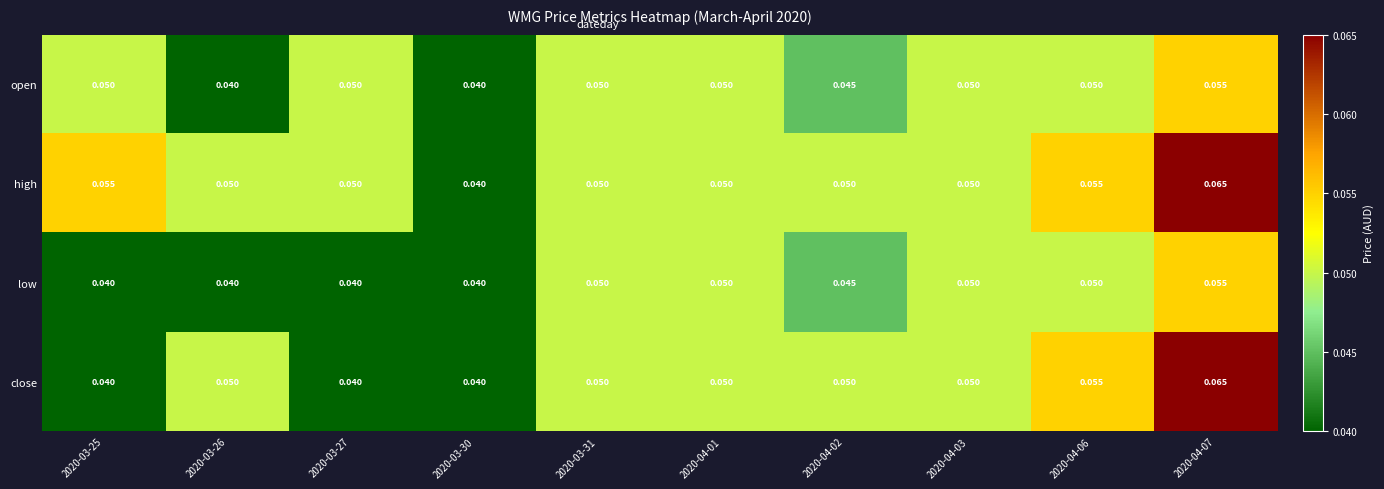

Is the value of close at 2020-03-30 greater than the value of high at 2020-03-31?

No